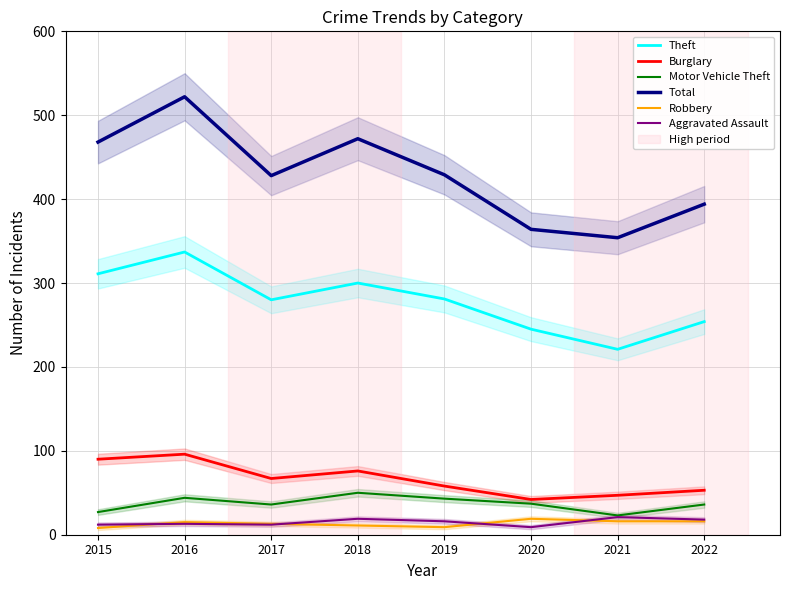

Reading left to right, extract all data points from this chart.

Theft: 2015=311	2016=337	2017=280	2018=300	2019=281	2020=245	2021=221	2022=254
Burglary: 2015=90	2016=96	2017=67	2018=76	2019=58	2020=42	2021=47	2022=53
Motor Vehicle Theft: 2015=27	2016=44	2017=36	2018=50	2019=43	2020=37	2021=23	2022=36
Total: 2015=468	2016=522	2017=428	2018=472	2019=429	2020=364	2021=354	2022=394
Robbery: 2015=8	2016=15	2017=13	2018=11	2019=9	2020=19	2021=16	2022=16
Aggravated Assault: 2015=12	2016=13	2017=12	2018=19	2019=16	2020=9	2021=21	2022=18